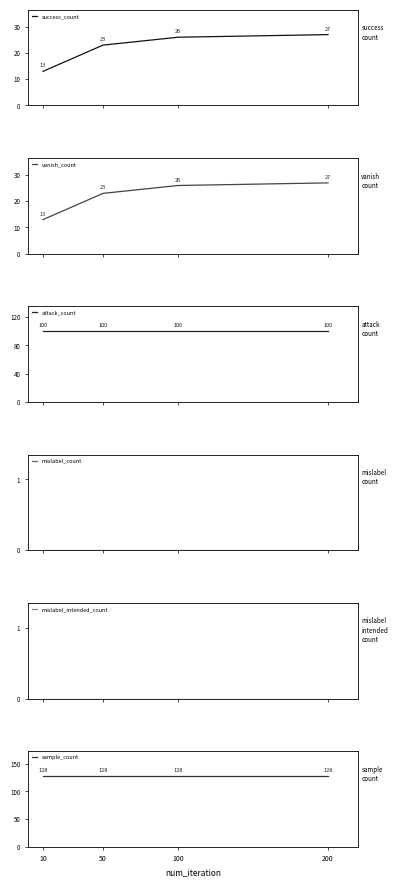

What are all the series names shown in the legend?

success_count, vanish_count, attack_count, mislabel_count, mislabel_intended_count, sample_count